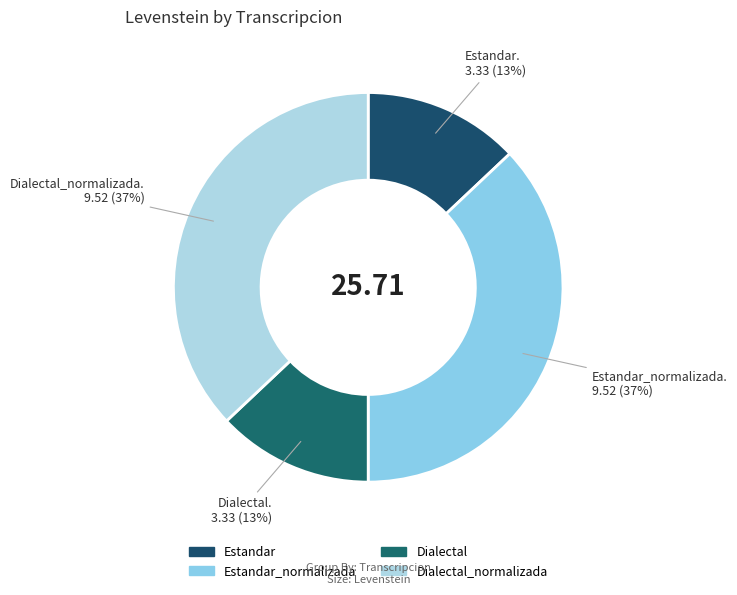

Which category has the smallest portion of the pie?

Estandar